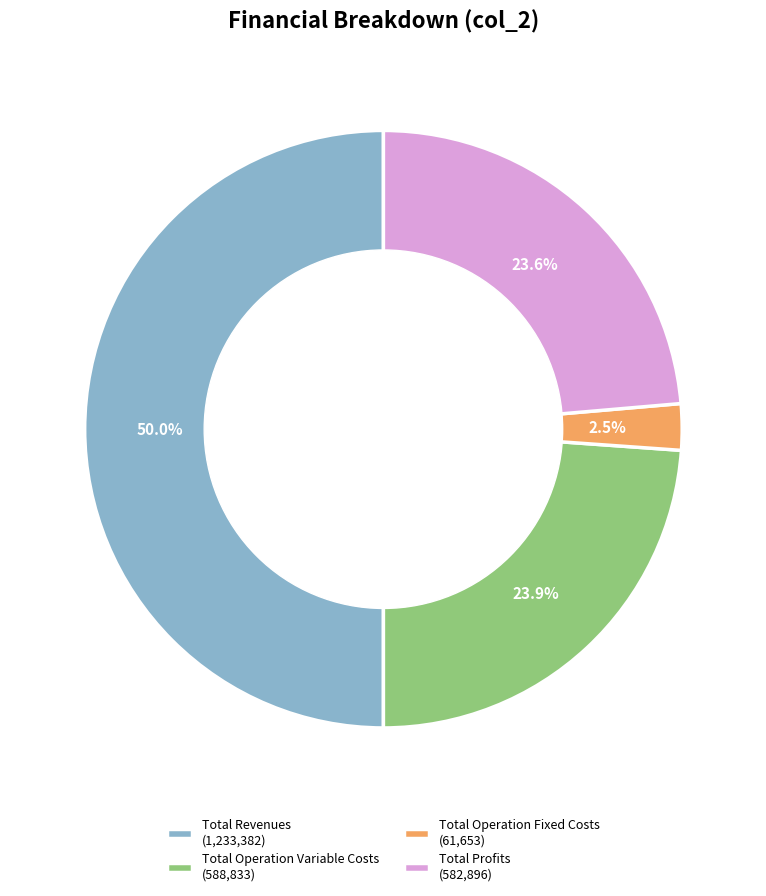

What is the largest slice in the pie chart?

Total Revenues (1,233,382)